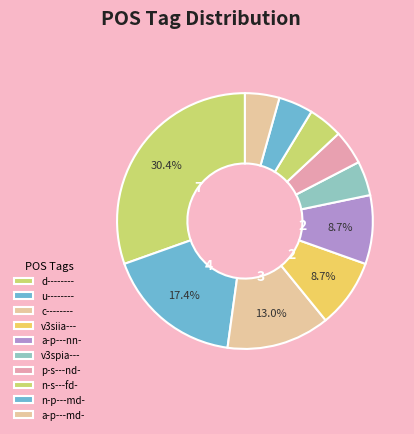

Does n-s---fd- represent more than half of the total?

No